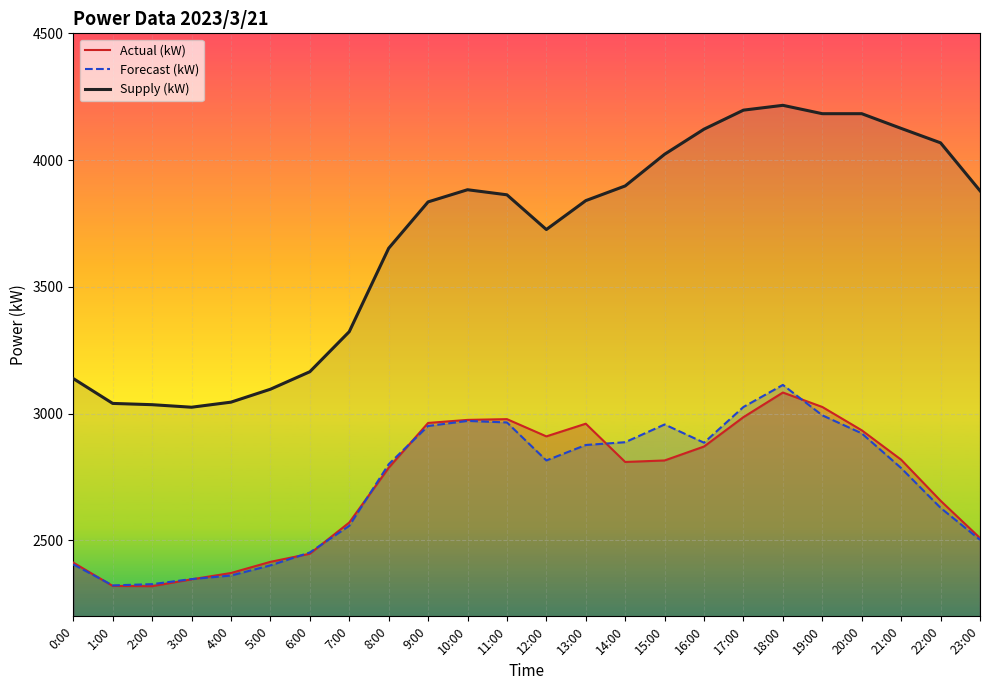

What is the average value of the Supply (kW) series?

3690